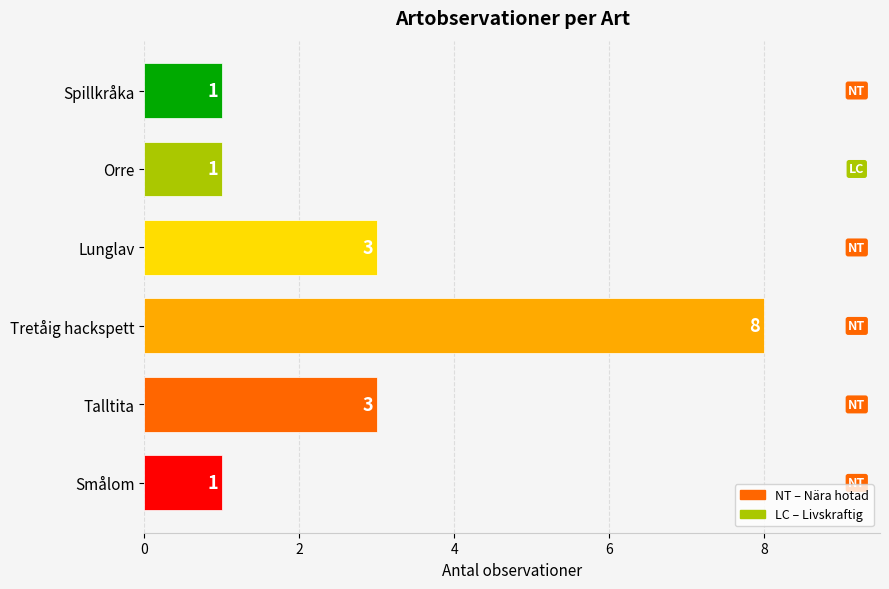

What is the maximum value shown in the chart?

8